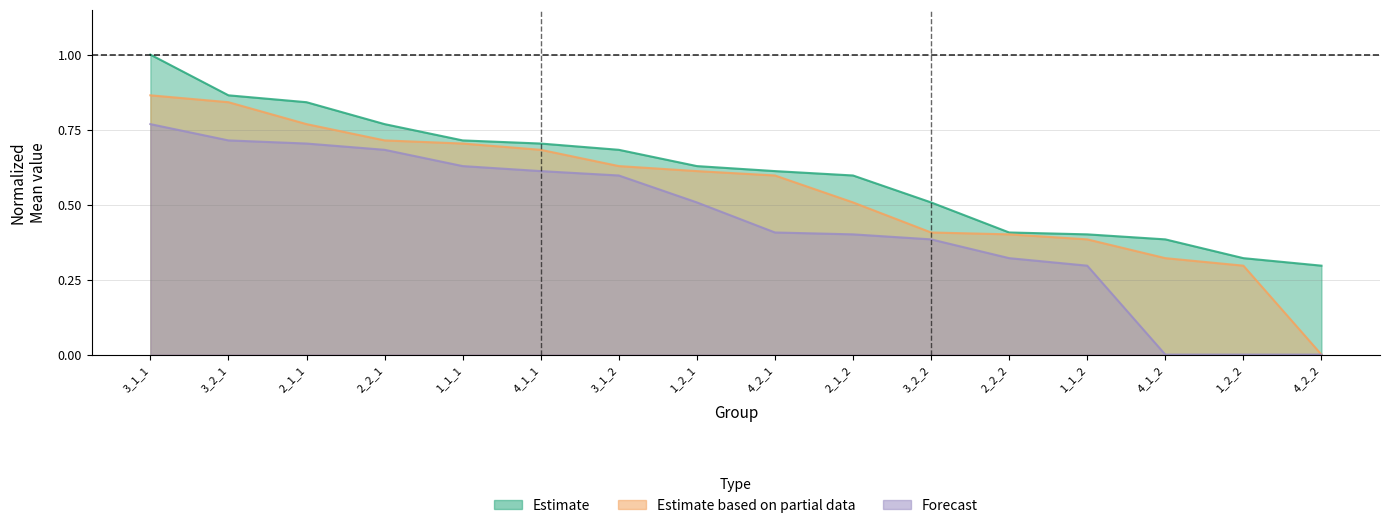

True or false: Estimate based on partial data has more than 1 interior local peaks.

False